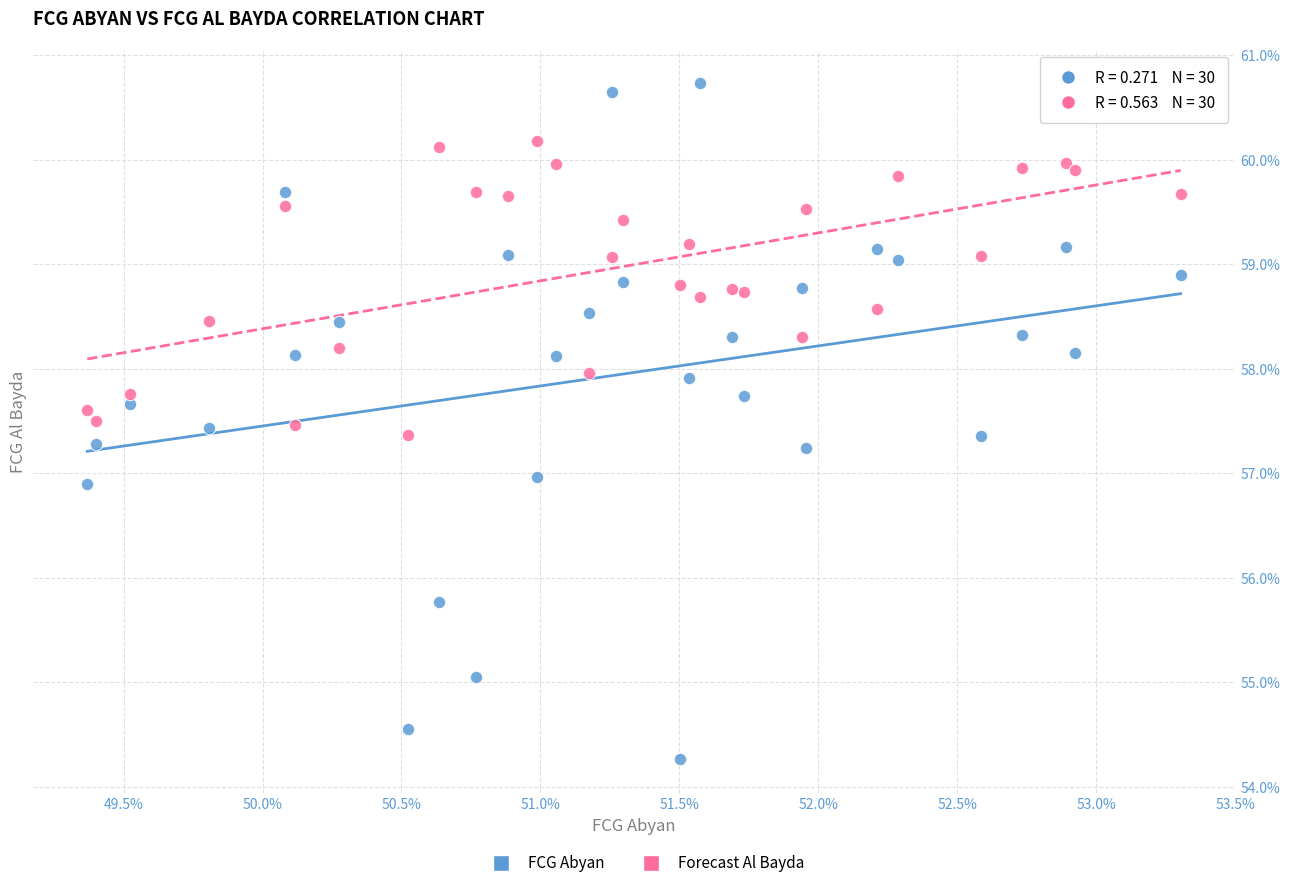

Which series contains the lowest Y value?

FCG Abyan